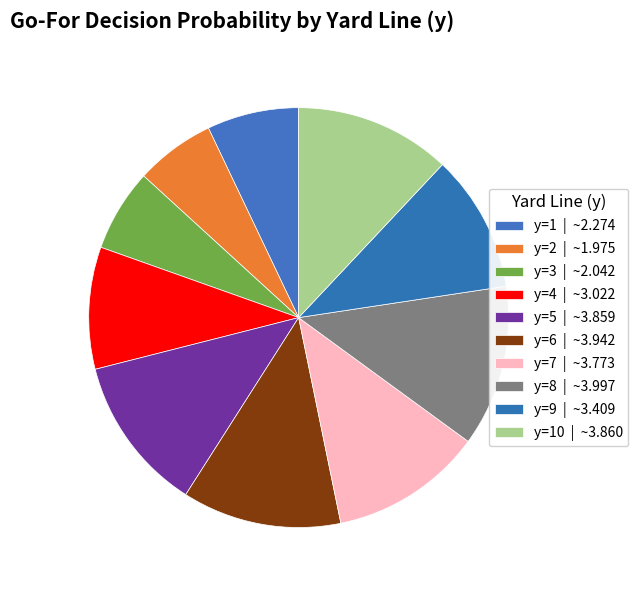

How many segments does this pie chart have?

10